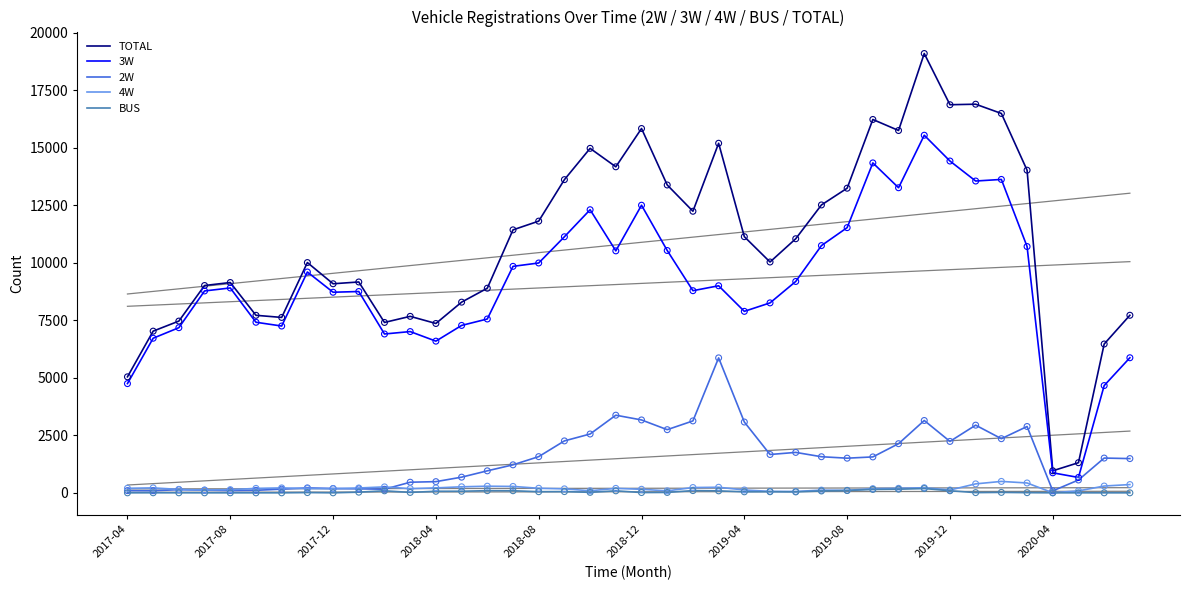

Is the value of 2W at 35 greater than the value of TOTAL at 23?

No